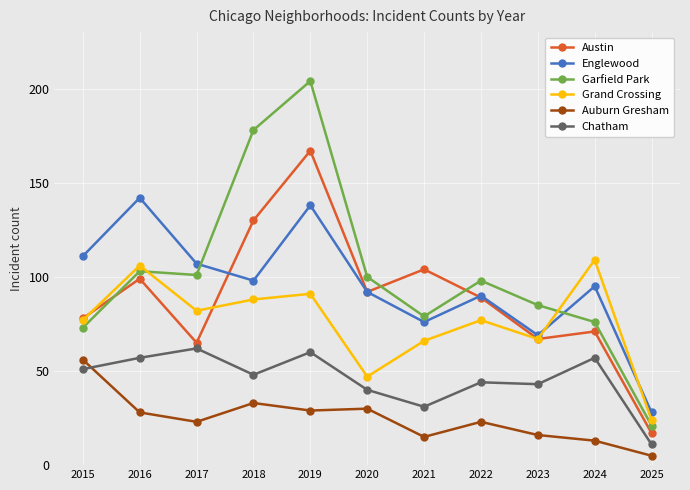

In Chatham, how many points are lower than both neighbors (excluding endpoints)?

3